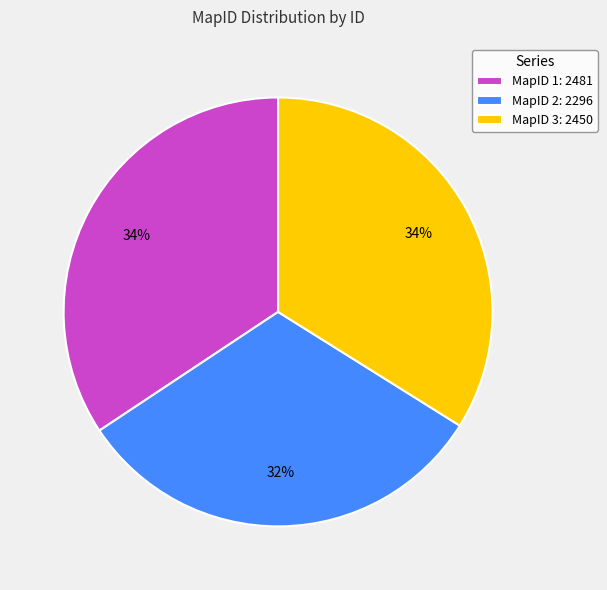

Which slice is the smallest?

MapID 2: 2296